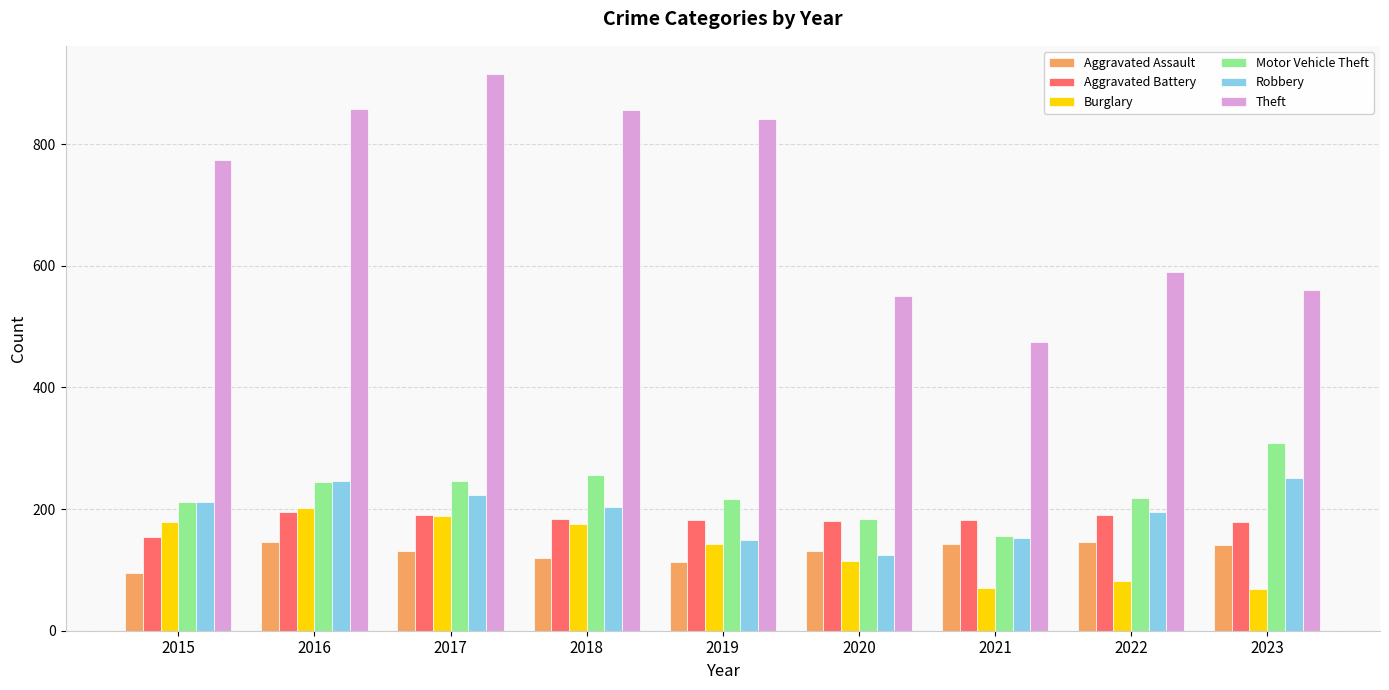

What is the minimum value shown in the chart?

68